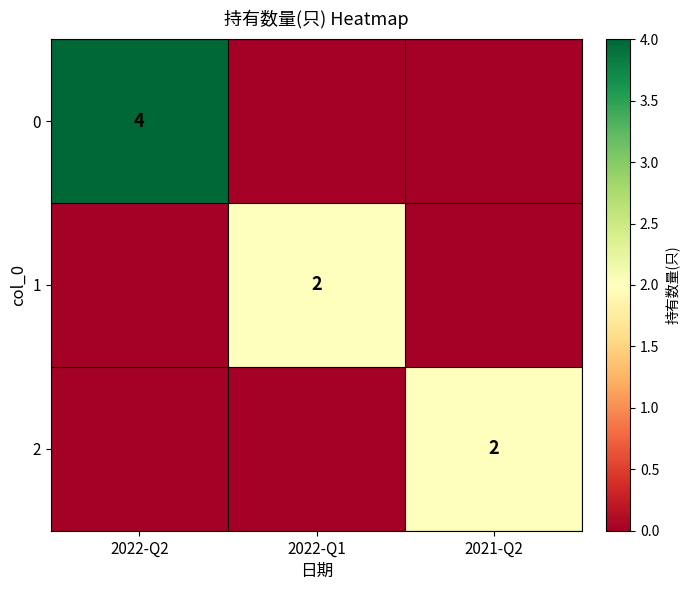

What is the greatest value displayed?

4